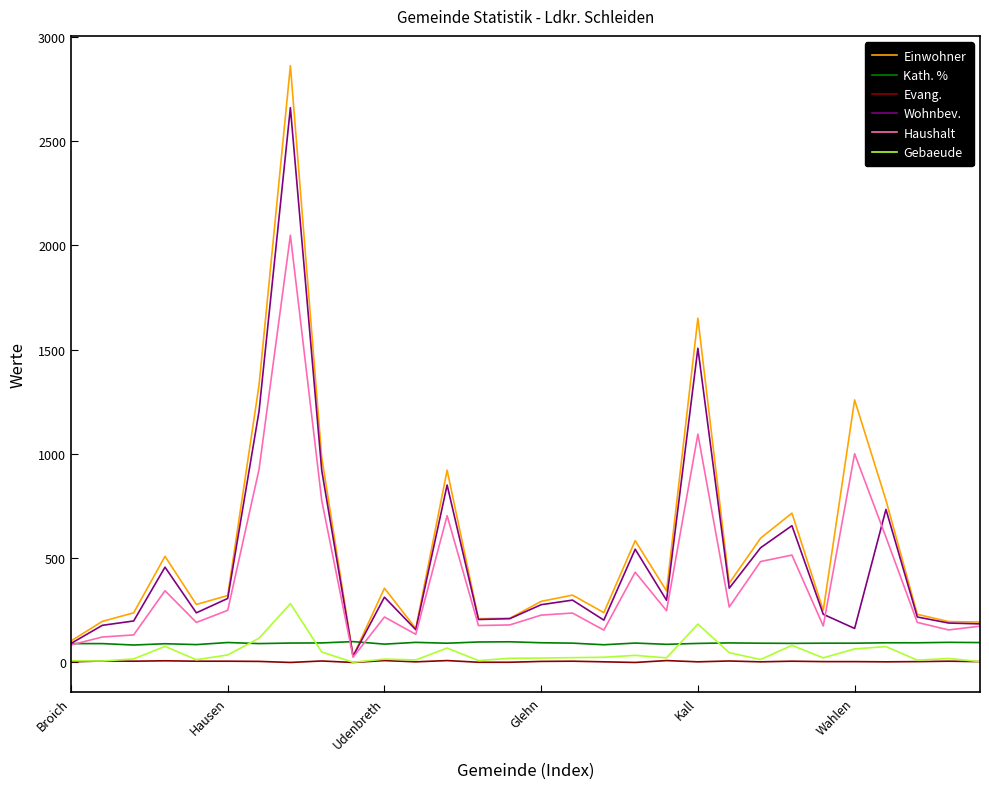

Which series has the largest range (max minus min)?

Einwohner